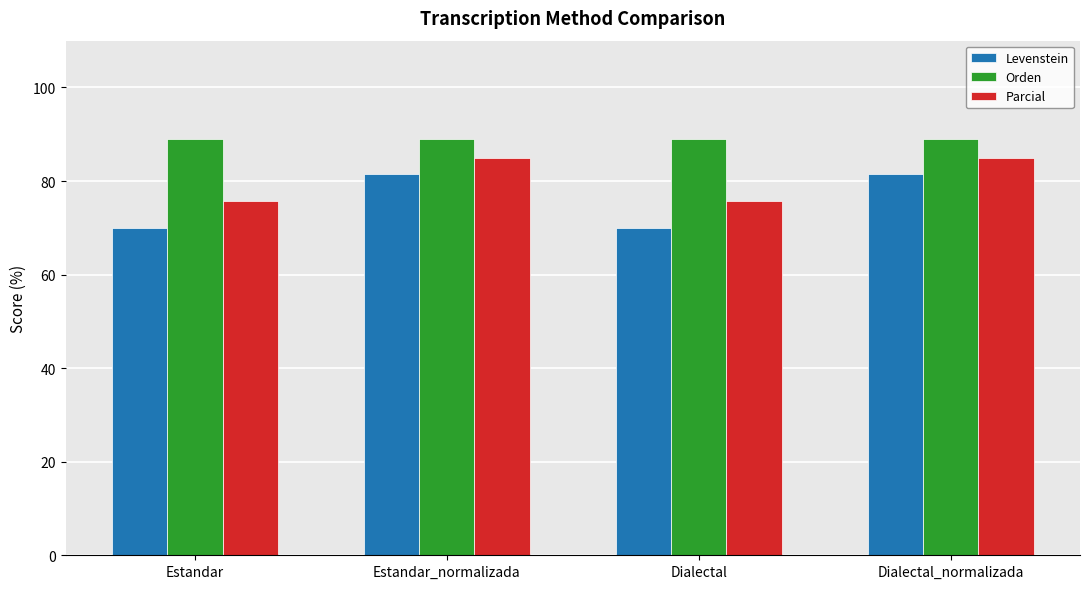

Which series changed the most between Estandar_normalizada and Dialectal?

Levenstein